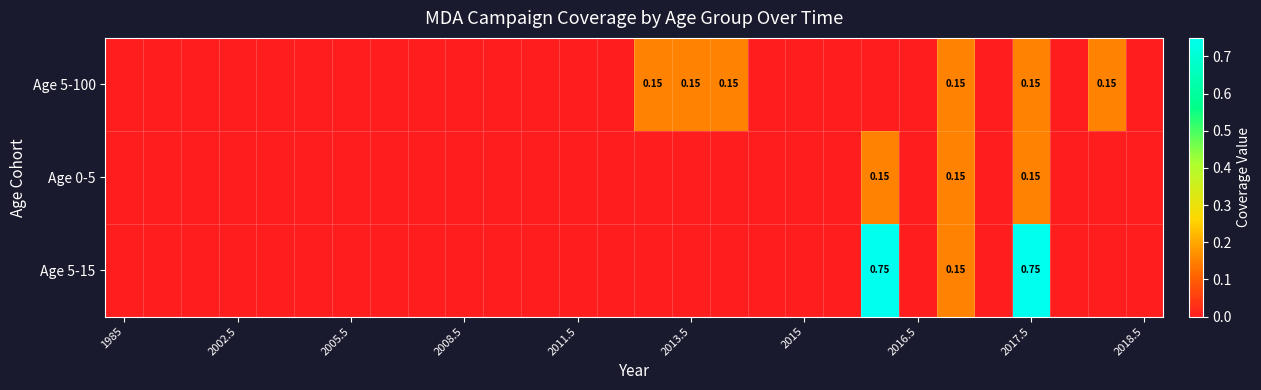

List the series in order of their overall mean, highest first.

Age 5-15, Age 5-100, Age 0-5